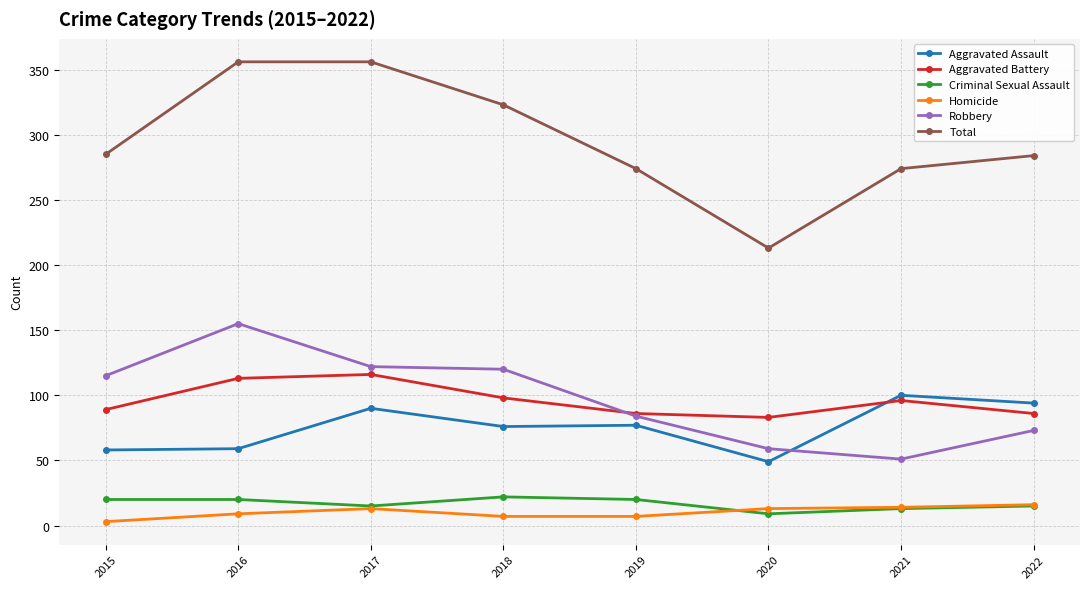

Rank the series by their maximum value, from highest to lowest.

Total, Robbery, Aggravated Battery, Aggravated Assault, Criminal Sexual Assault, Homicide